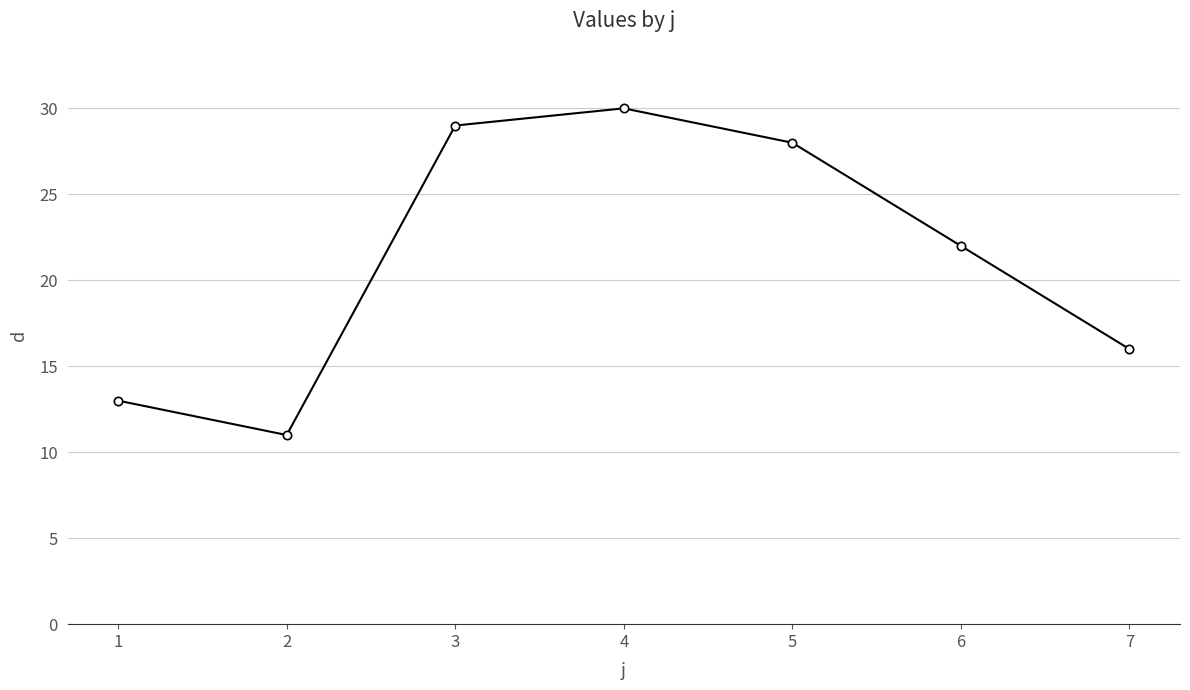

What is the smallest value displayed?

11